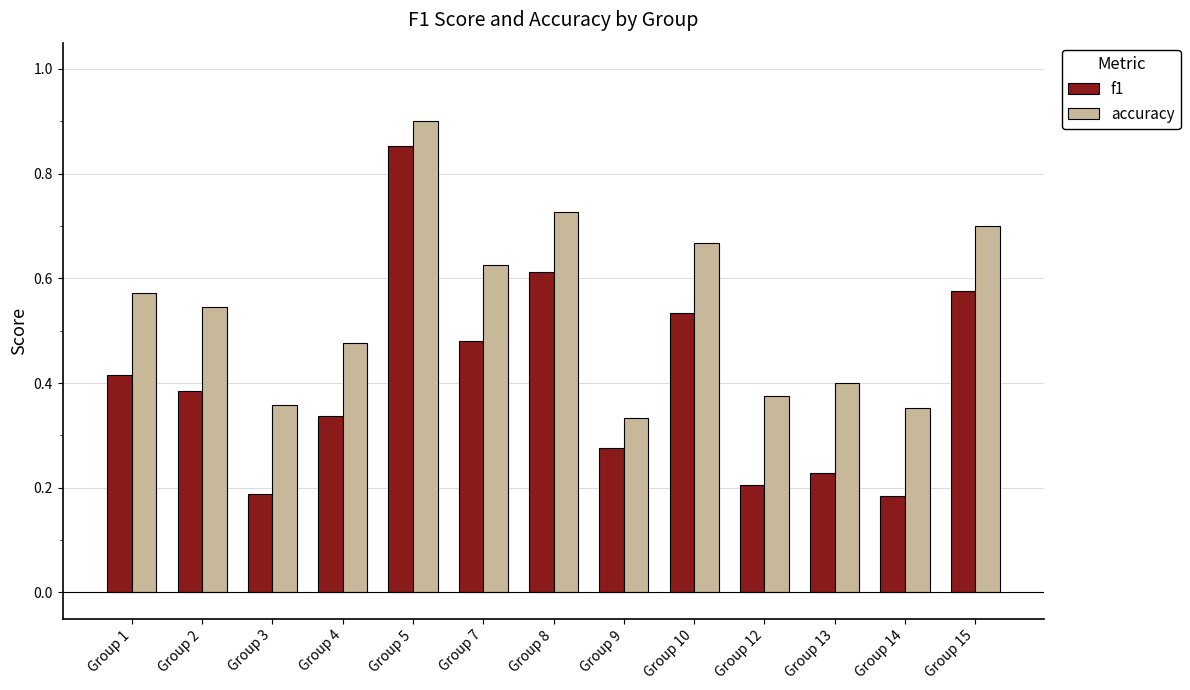

What is the sum of all f1 values?

5.3